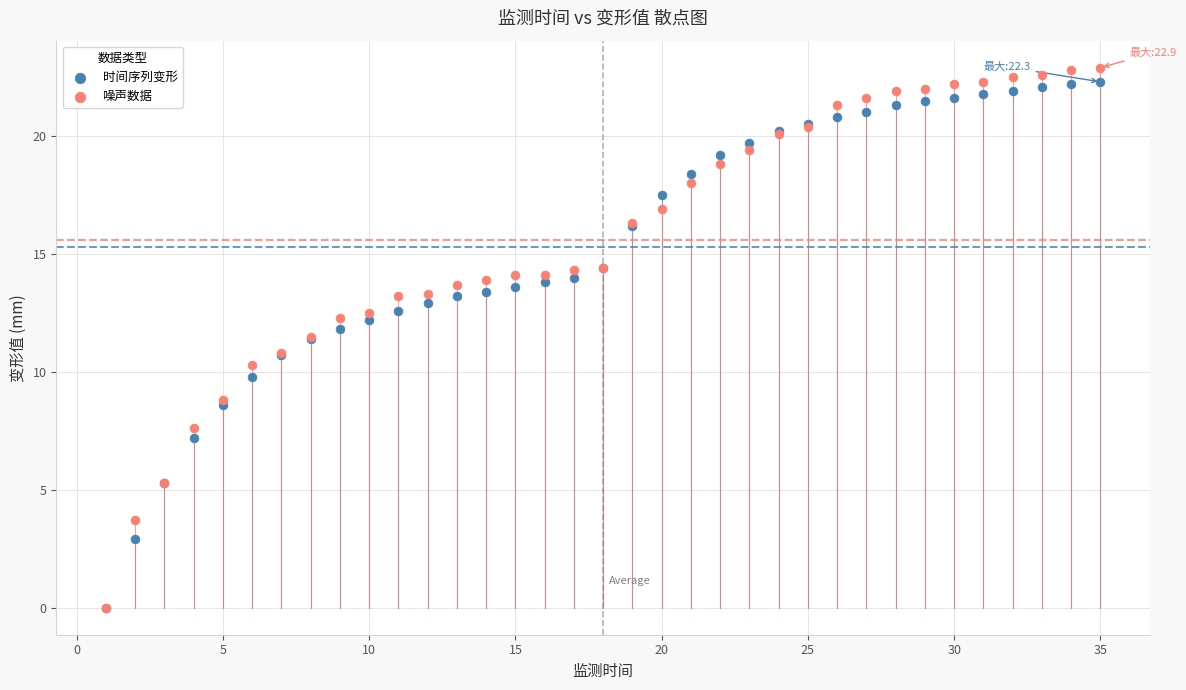

What are all the series names shown in the legend?

时间序列变形, 噪声数据